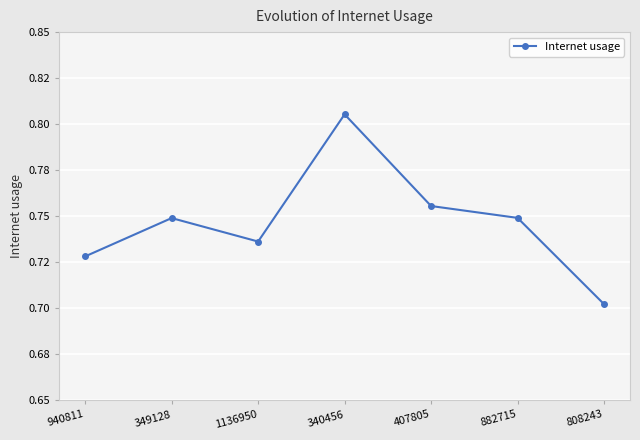

True or false: the data has more than 0 interior local peaks.

True